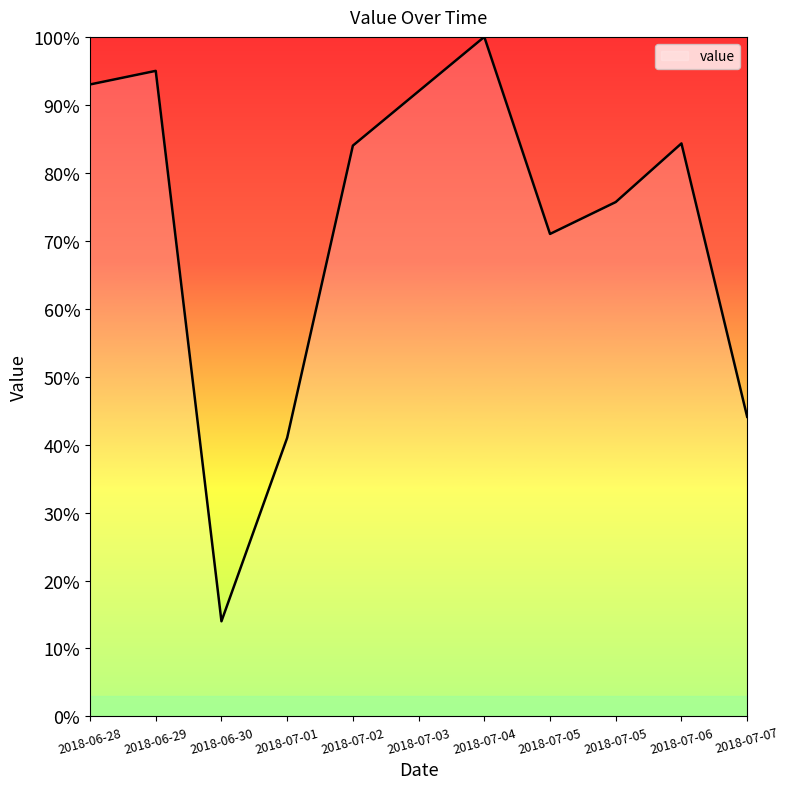

What is the value of the 4th point from the left?

41.0